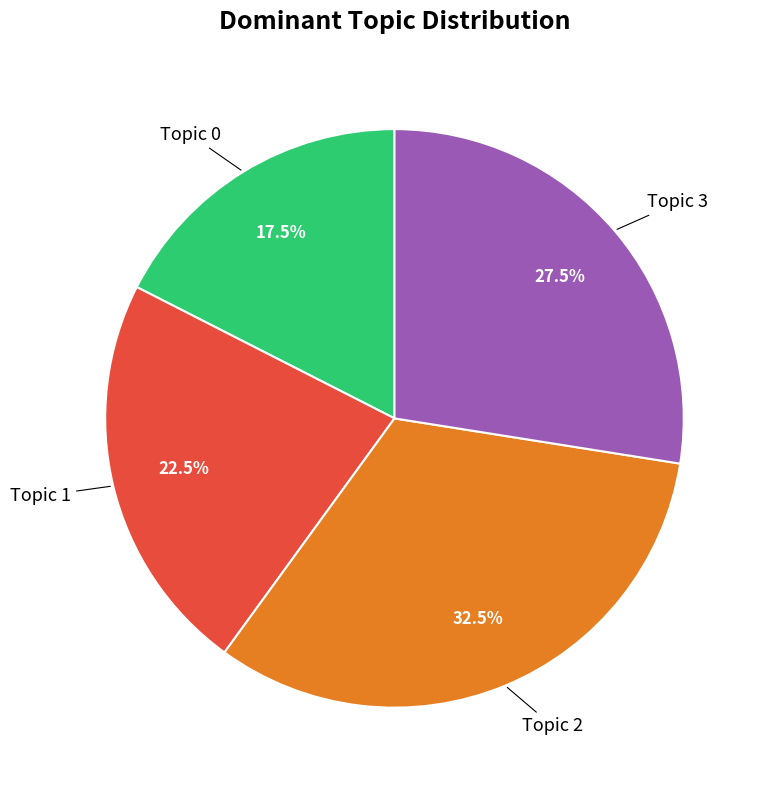

How many slices are in this pie chart?

4